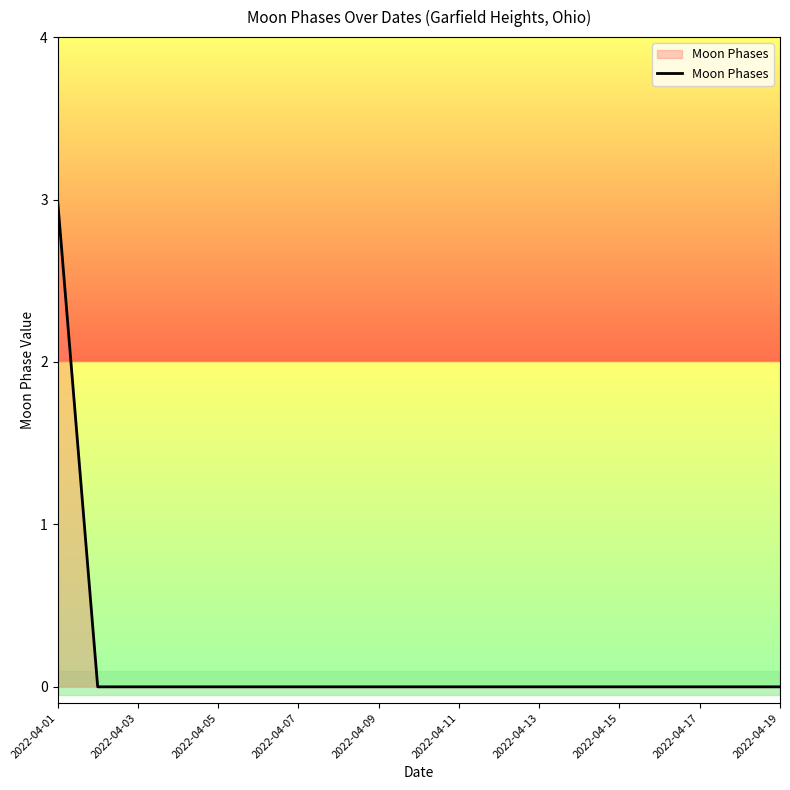

What is the greatest value displayed?

3